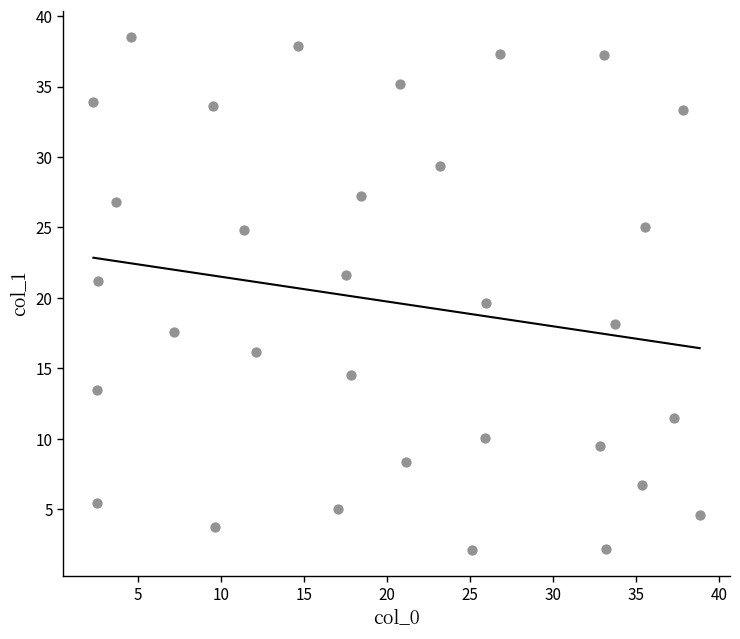

What is the range of X values (max minus min)?

36.6